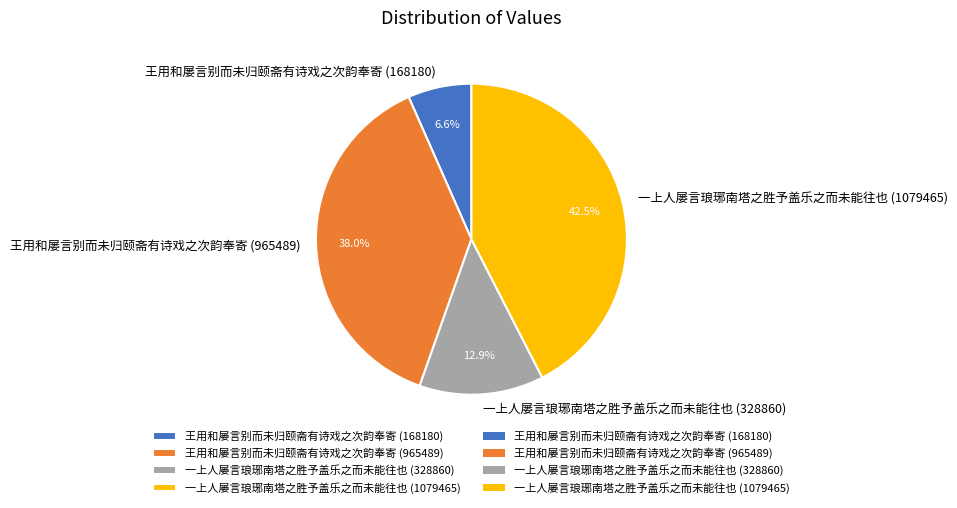

What is the ratio of the value at 一上人屡言琅琊南塔之胜予盖乐之而未能往也 (328860) to the value at 王用和屡言别而未归颐斋有诗戏之次韵奉寄 (168180)?

2.0